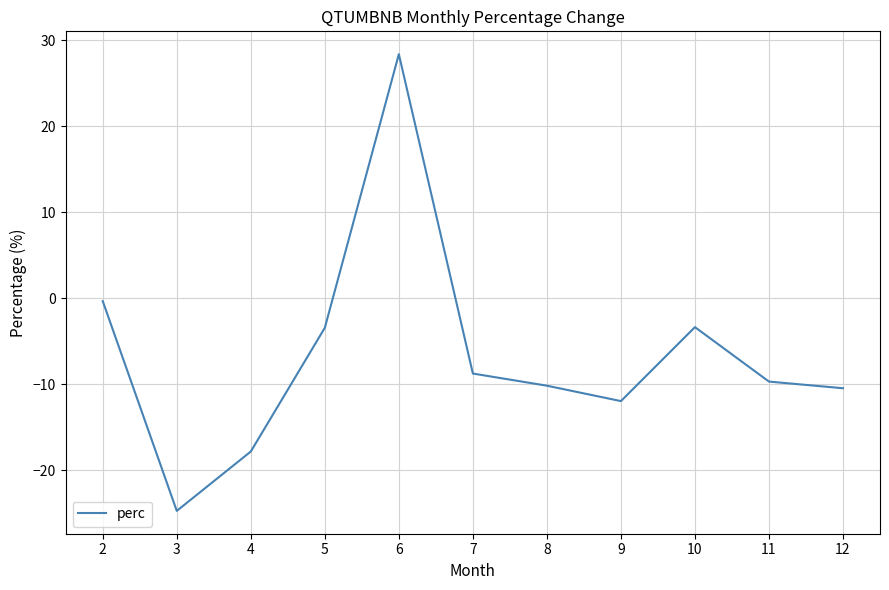

True or false: the data shows -2.8 at 9.

False